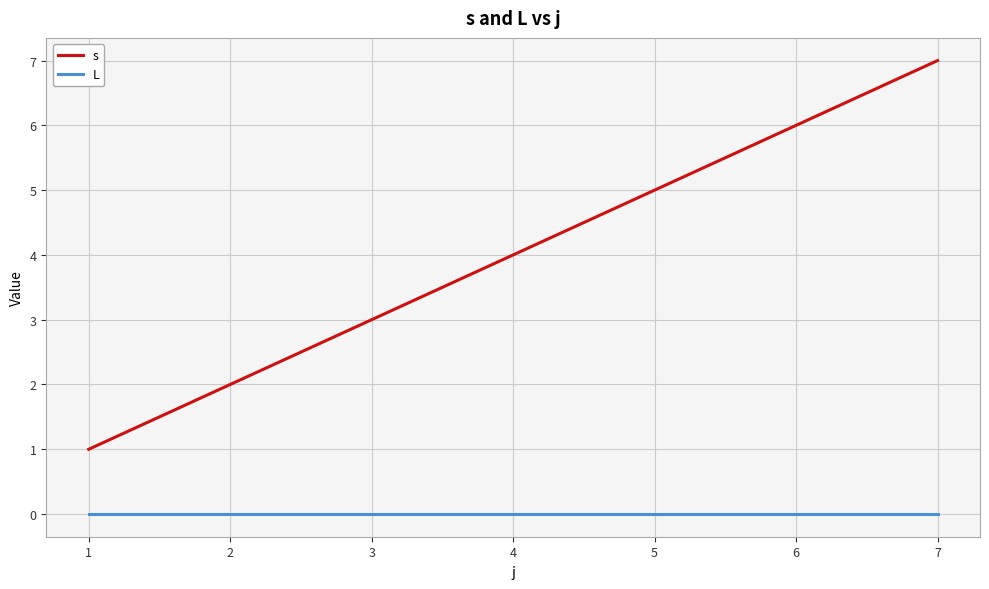

Which series has the widest spread of values?

s